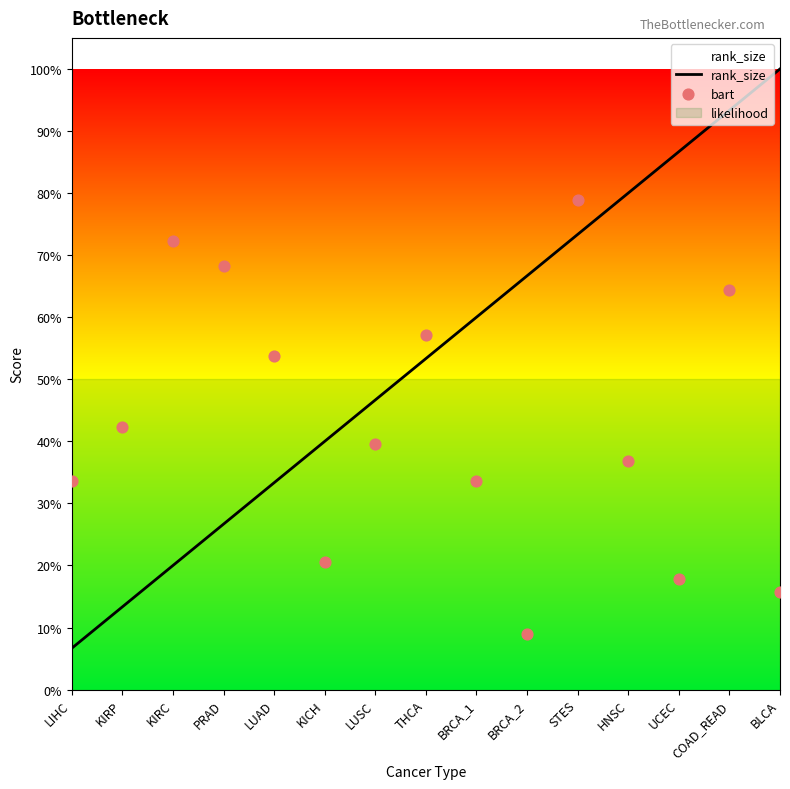

Which series contains the highest Y value?

rank_size